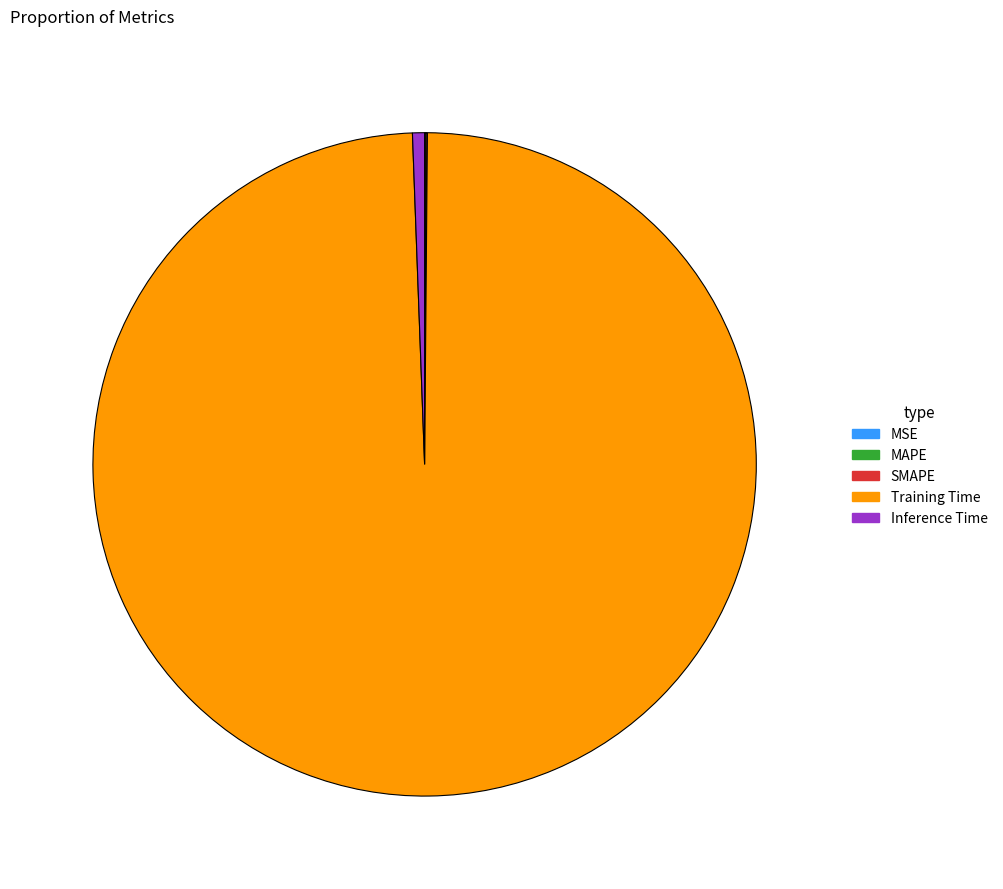

What is the majority slice?

Training Time